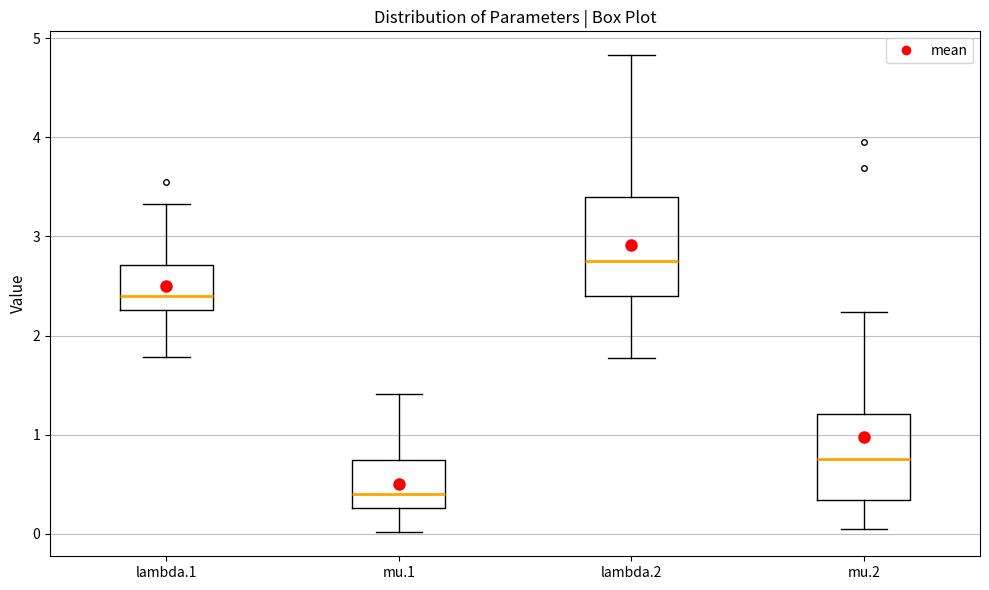

Which box's median line is the highest?

lambda.2